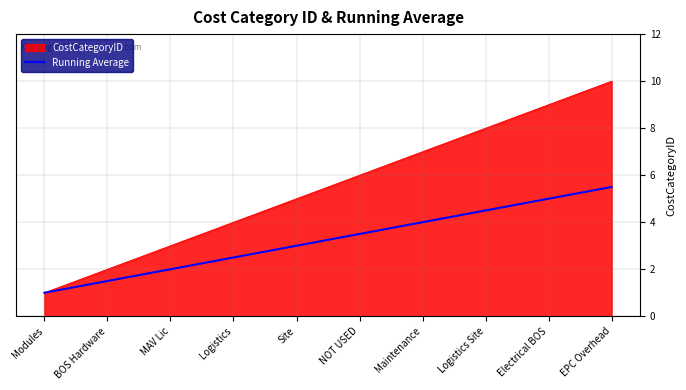

What is the total value across all series at MAV Lic?

5.0